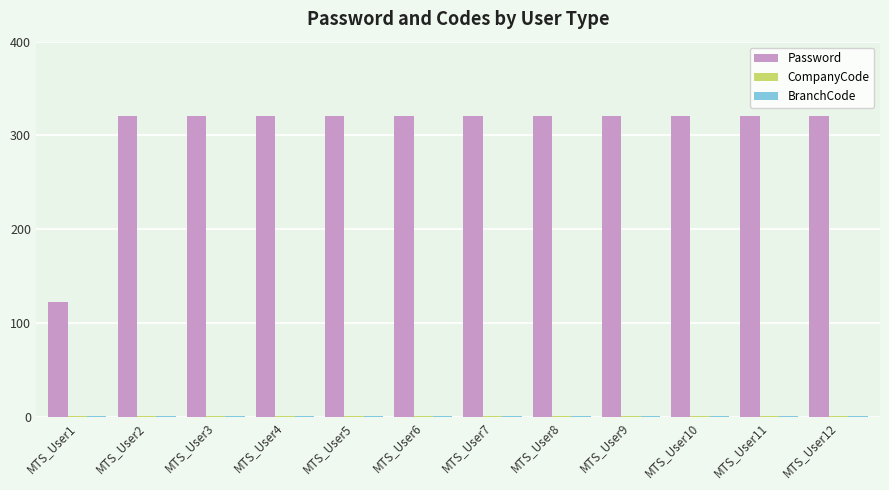

Which series has the largest total across all categories?

Password